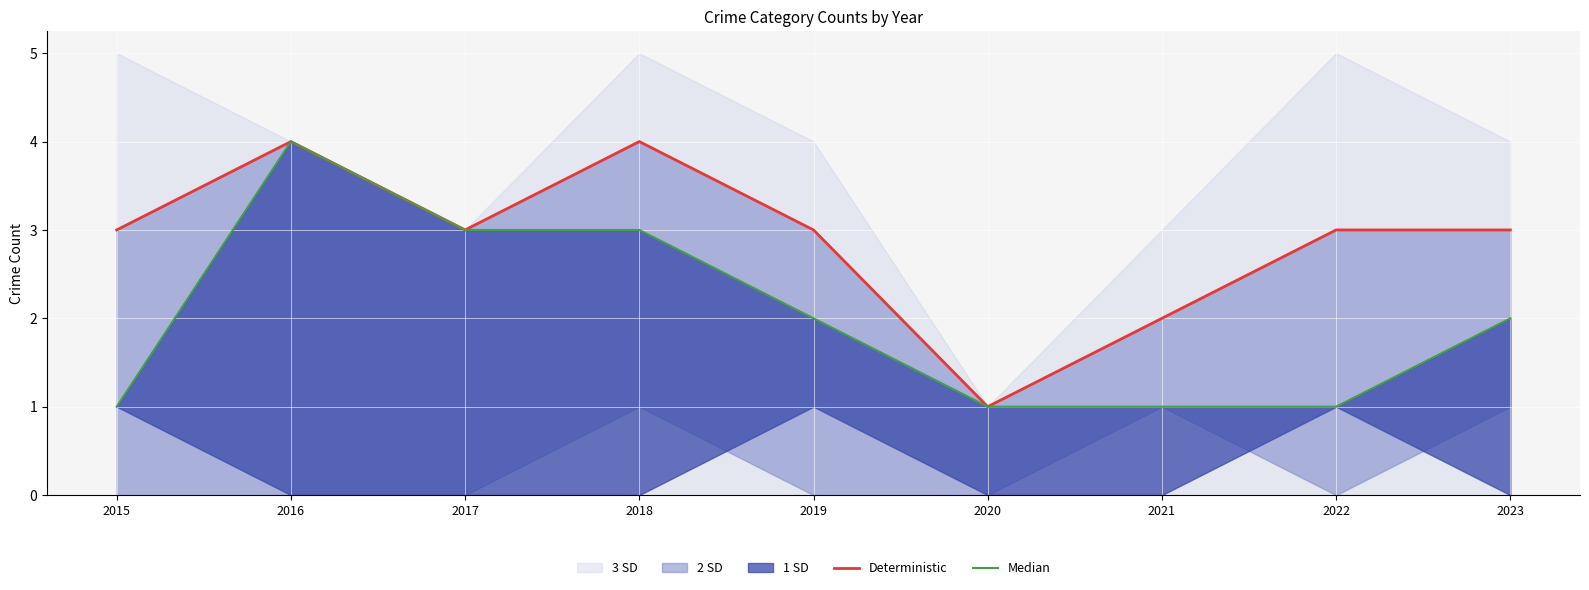

Where does the Deterministic series first go above 3?

2016